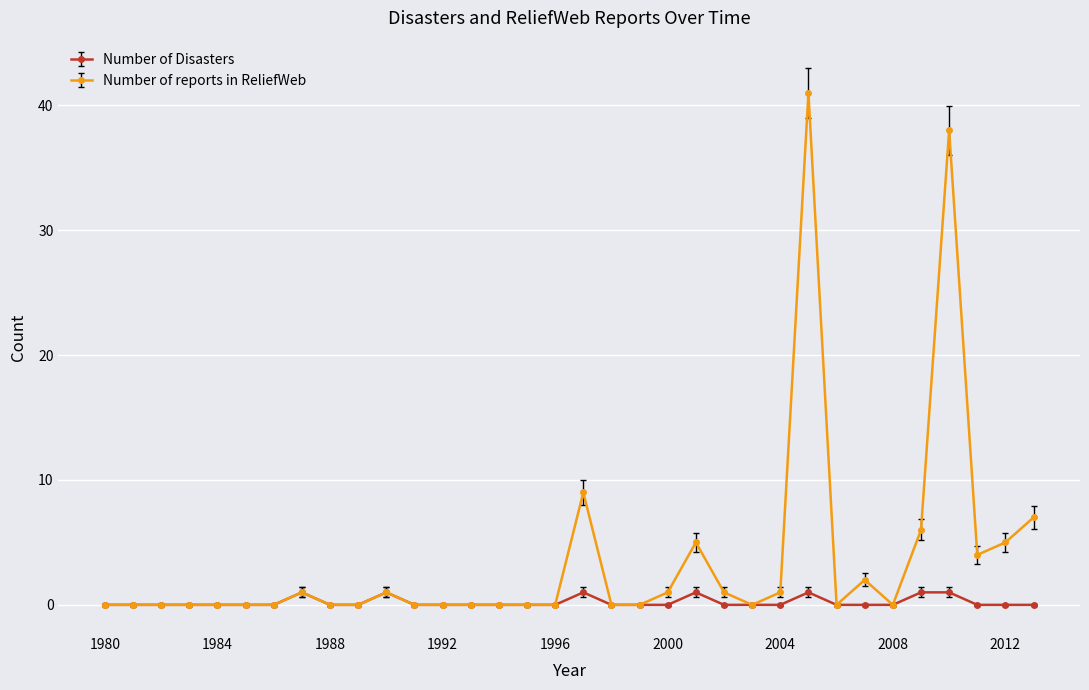

True or false: Number of reports in ReliefWeb has more than 1 interior local peaks.

True